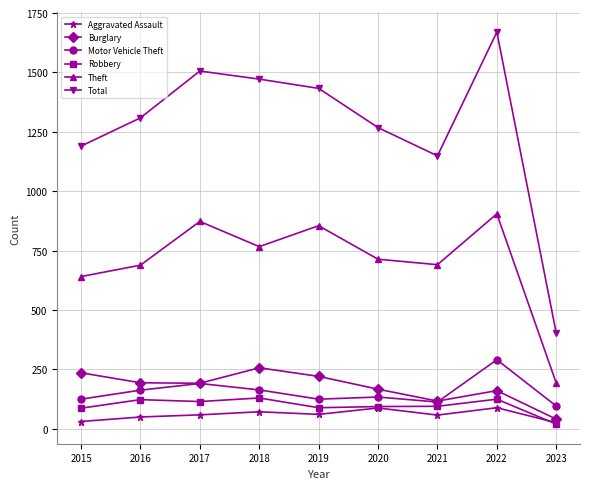

What is the sum of the Aggravated Assault values at 2016 and 2017?

109